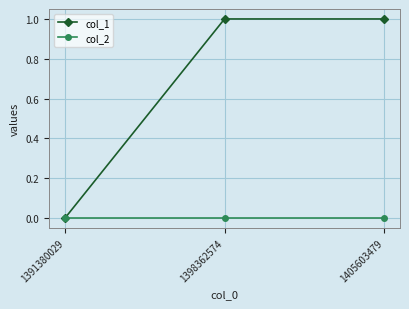

At 1398362574, list the series in order from largest to smallest.

col_1, col_2